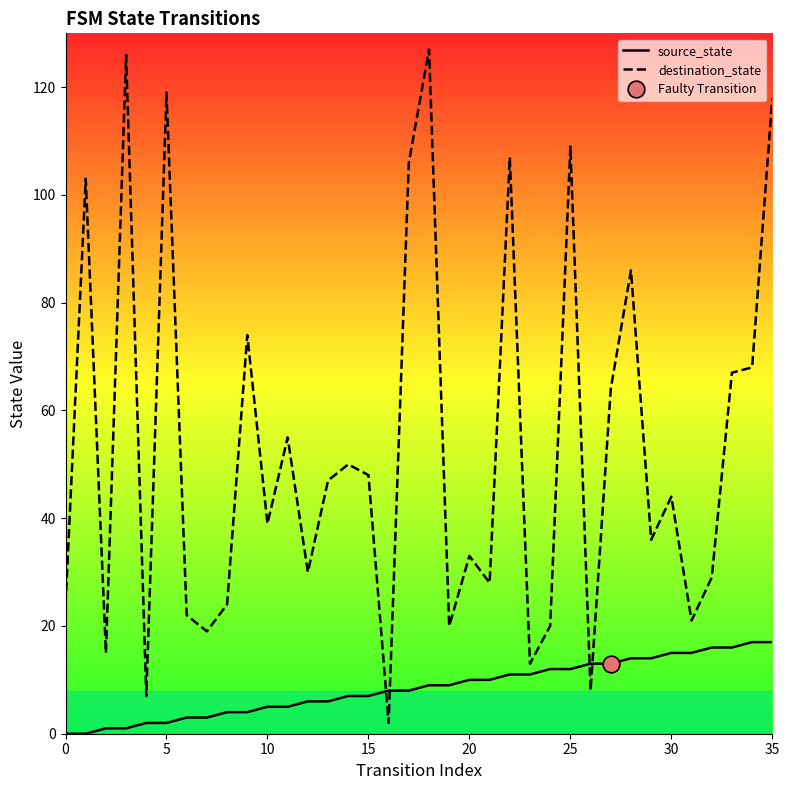

Which has a higher value, 26 or 31?

31